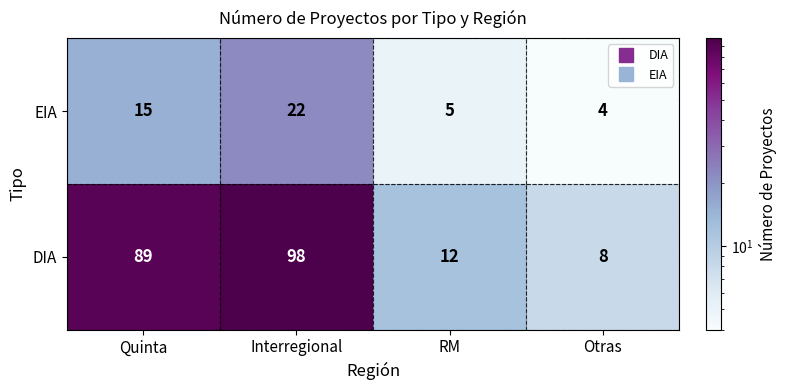

Read the DIA value at Interregional, to the nearest 10.

100